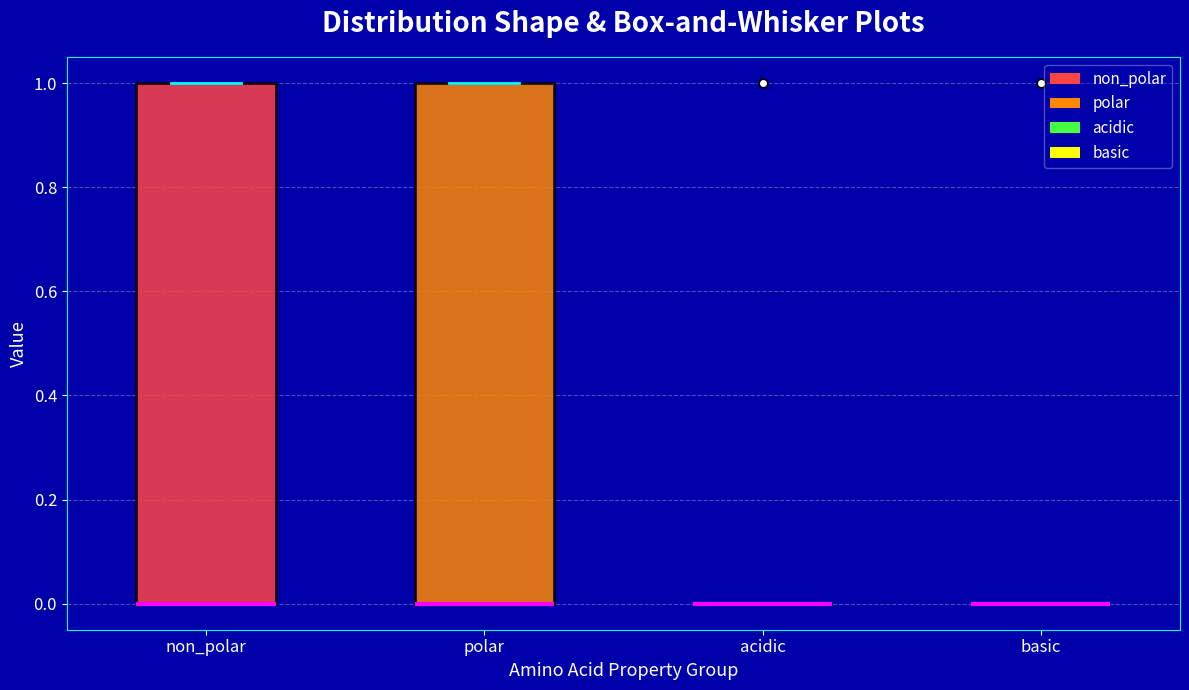

Reading left to right, transcribe this box plot: for each box, give where its median line is, the range the box spans, and where its two whiskers end, as read against the y-axis. The values are not printed on the chart, so give them approximately, as read against the axis.

non_polar: median 0 (drawn on the box's lower edge), box 0 to 1, whiskers 0 to 1
polar: median 0 (drawn on the box's lower edge), box 0 to 1, whiskers 0 to 1
acidic: box collapsed to a line at 0, whiskers 0 to 0
basic: box collapsed to a line at 0, whiskers 0 to 0